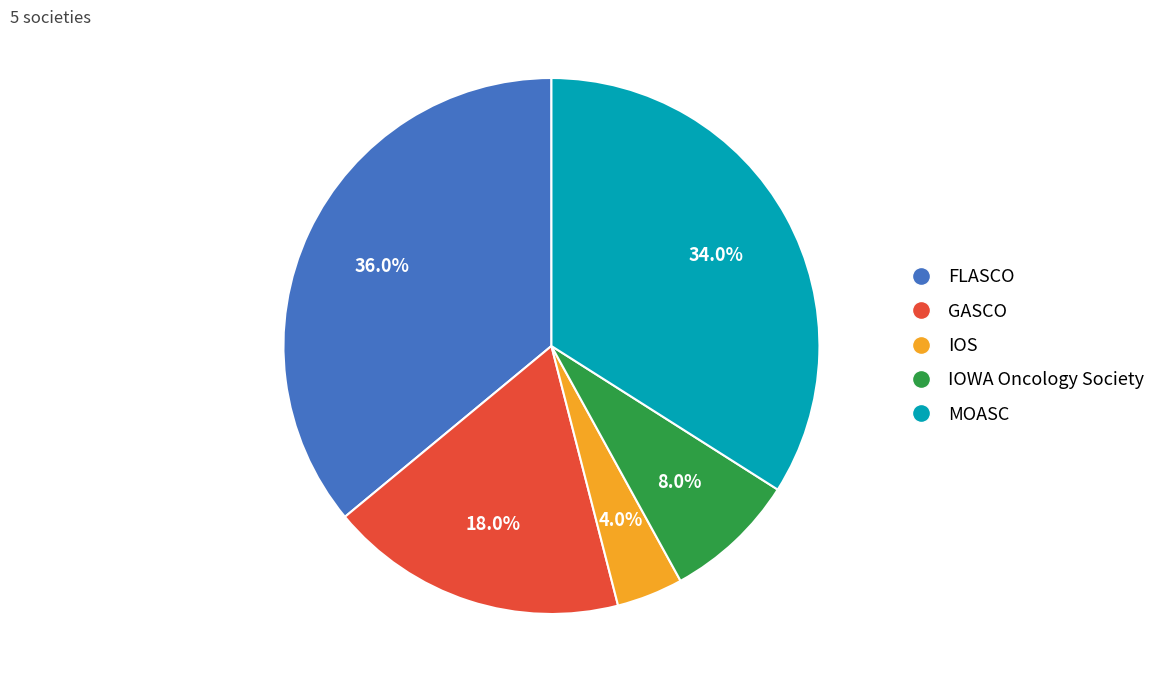

To the nearest percent, what portion does IOWA Oncology Society represent?

8%